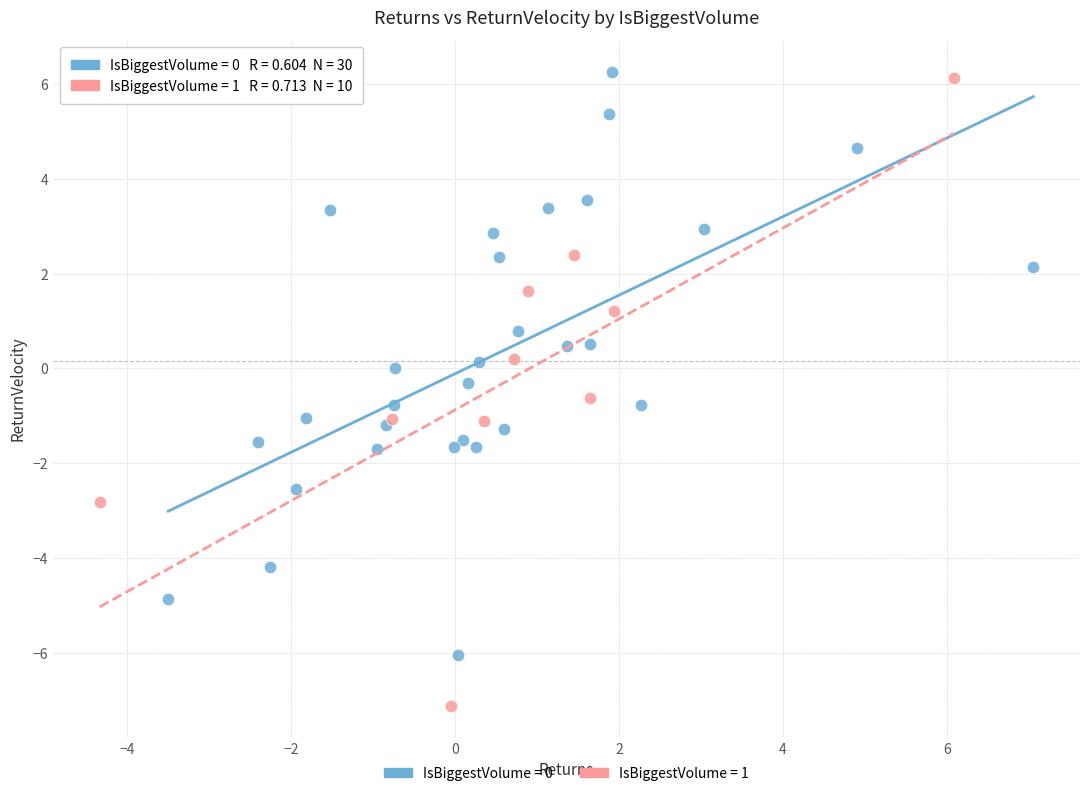

Which series reaches the minimum Y coordinate?

IsBiggestVolume = 1